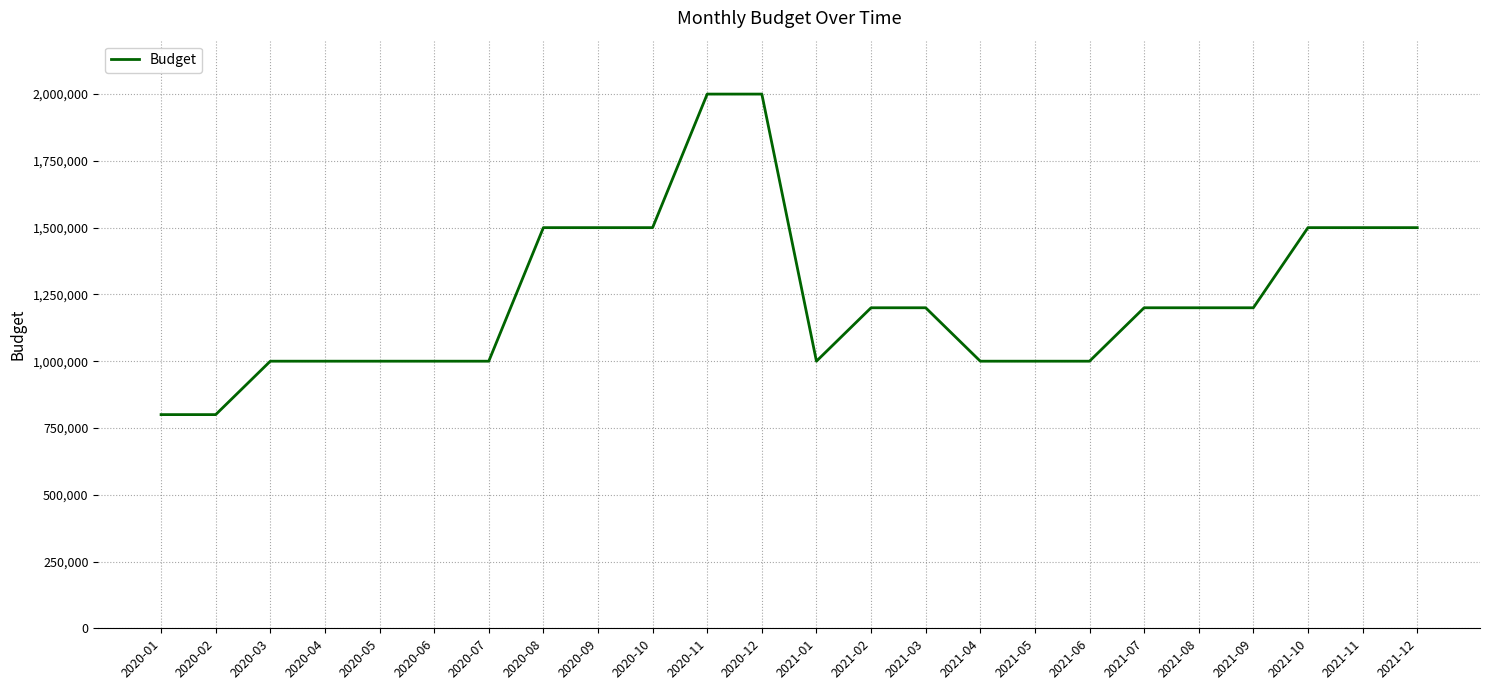

What is the change in value from 2020-04 to 2021-10?

+500000